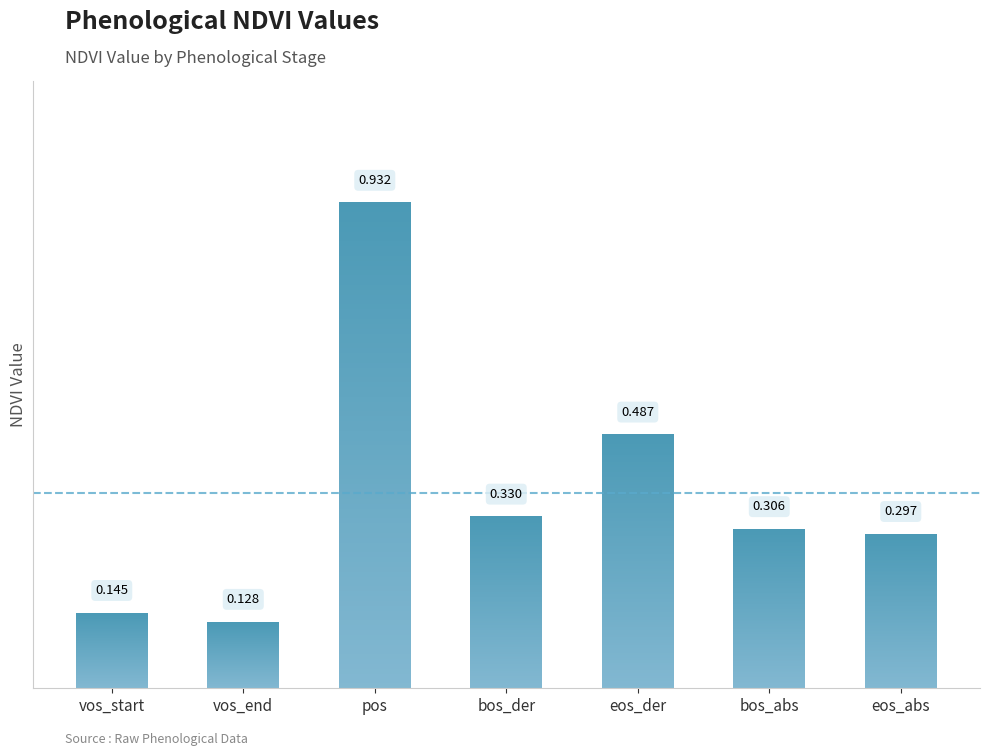

Does the chart contain stacked bars?

No